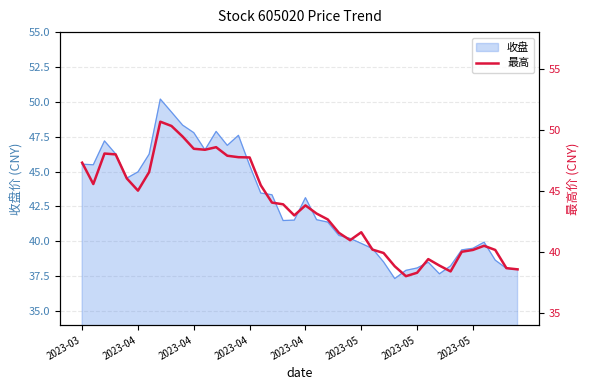

What is the difference between the second highest and second lowest values?

12.0